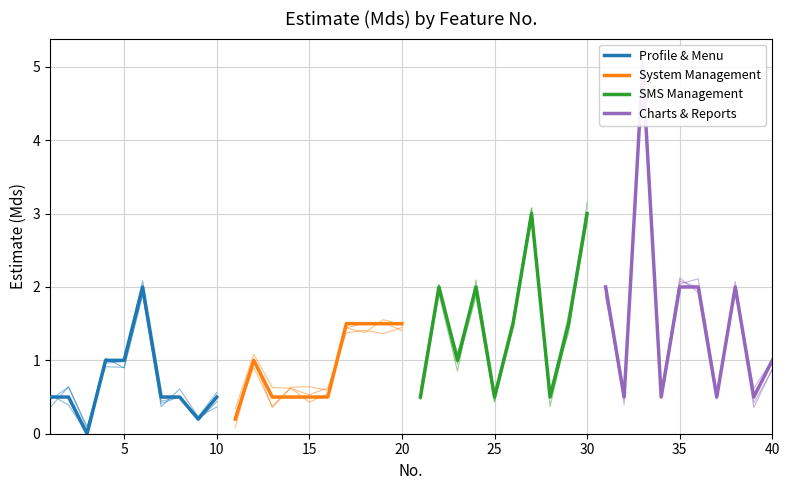

Which series ends up on top after the final intersection of Profile & Menu and SMS Management?

SMS Management